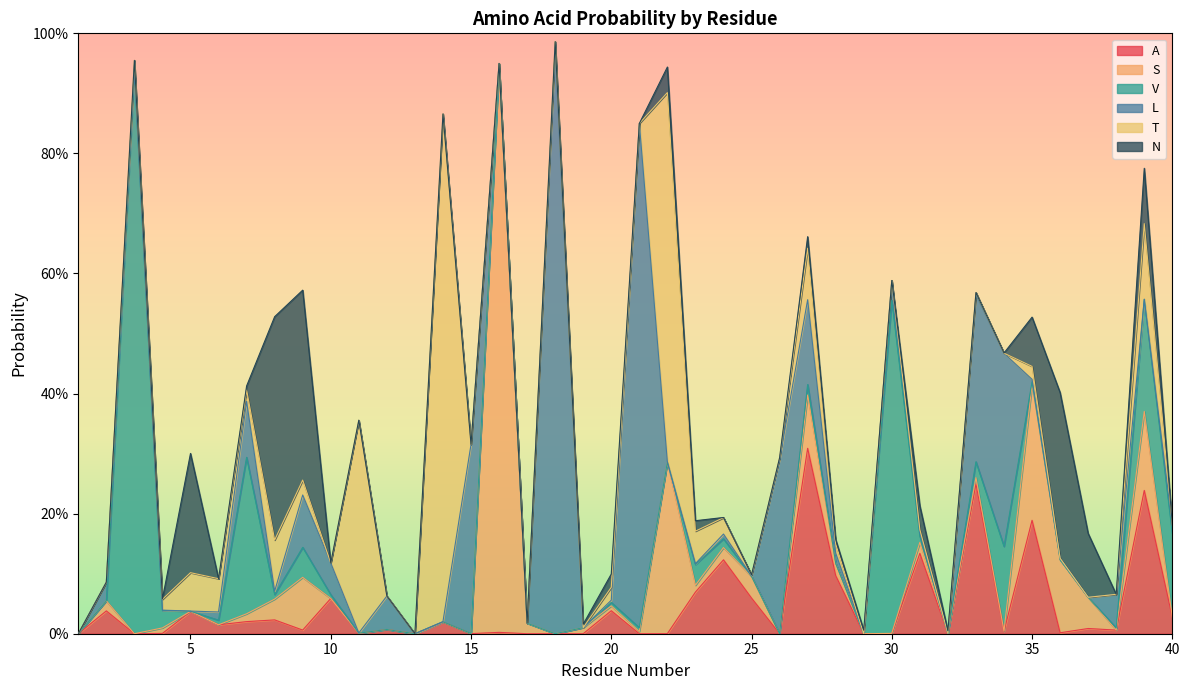

At which category does T reach its first local valley?

7